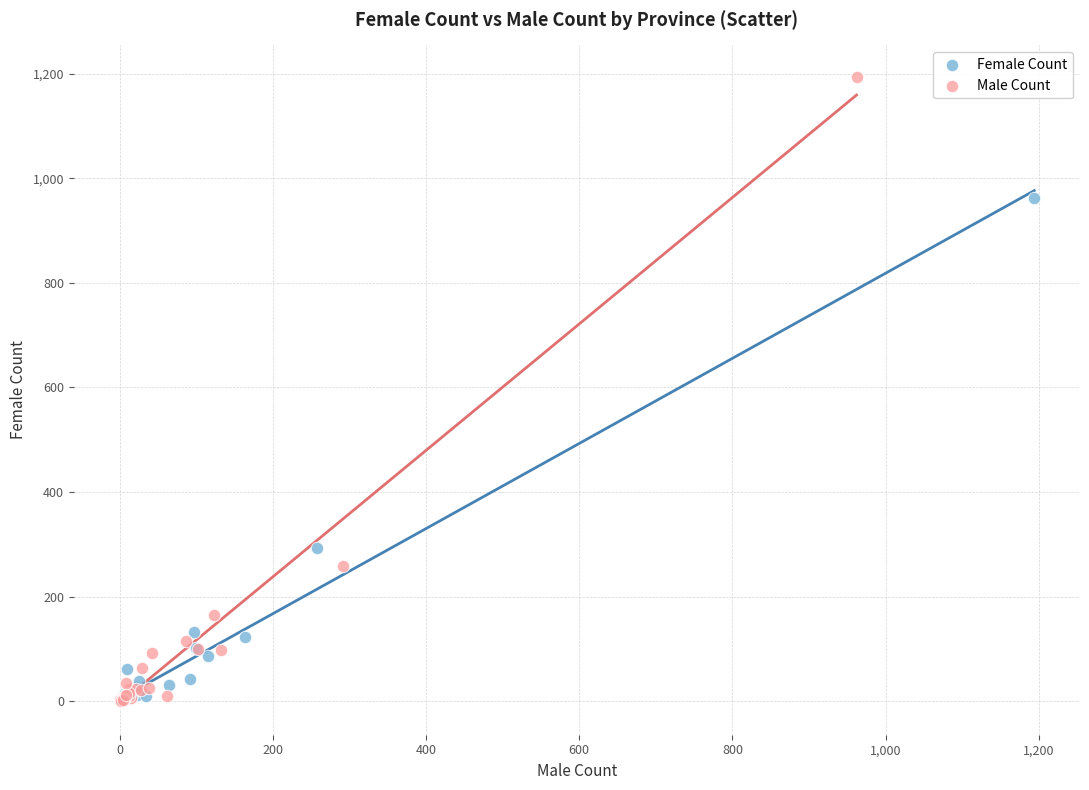

Which series contains the highest Y value?

Male Count